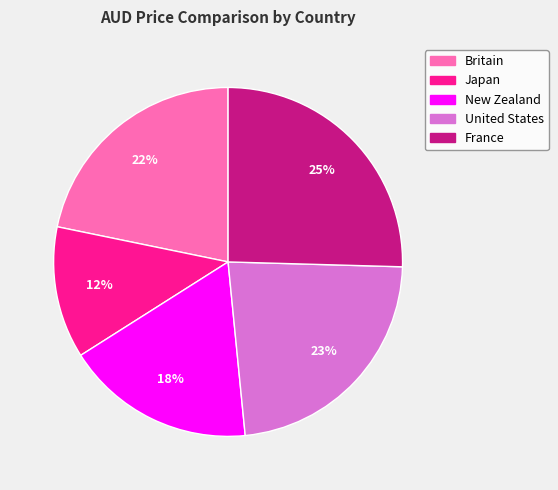

What percentage is the United States slice, to the nearest percent?

23%